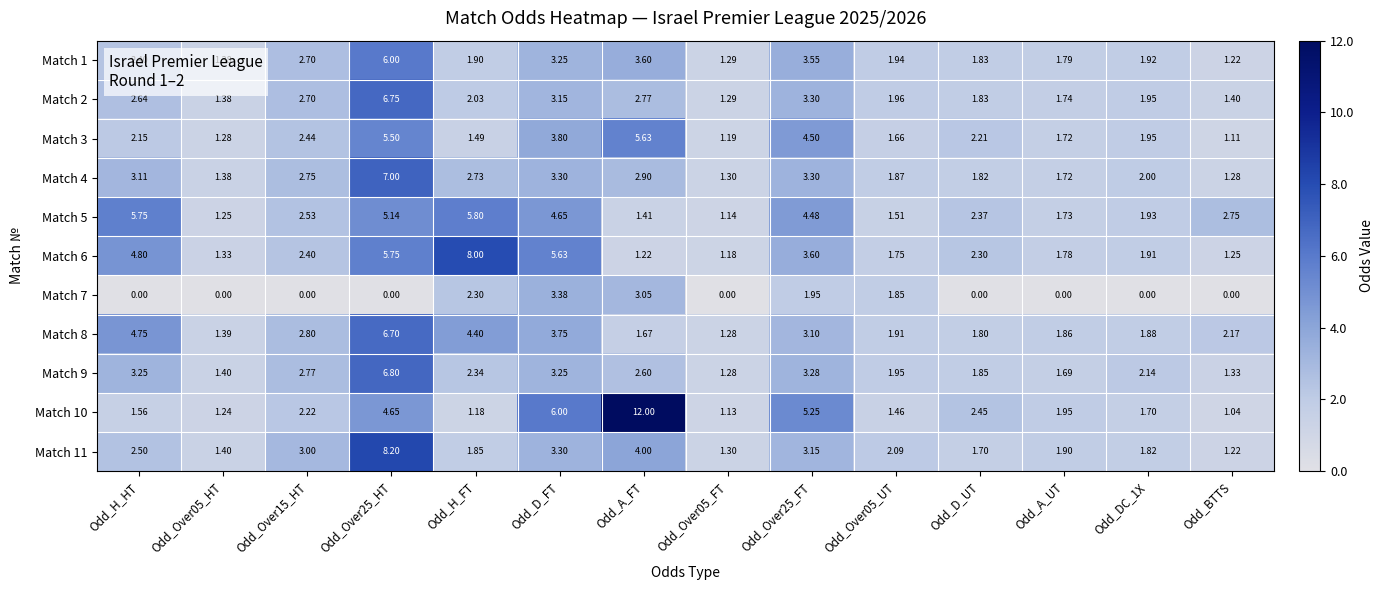

Is the value of Match 5 at Odd_Over25_FT greater than the value of Match 3 at Odd_D_UT?

Yes